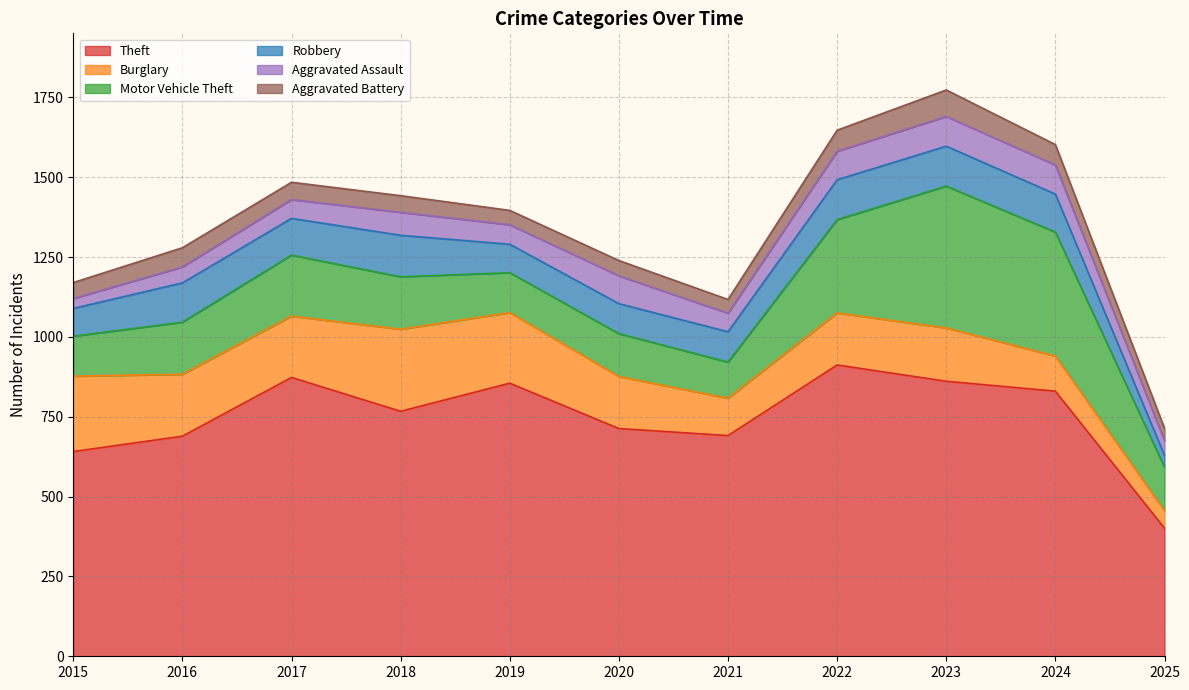

What is the value of the Burglary point at the 6th from the left?

163